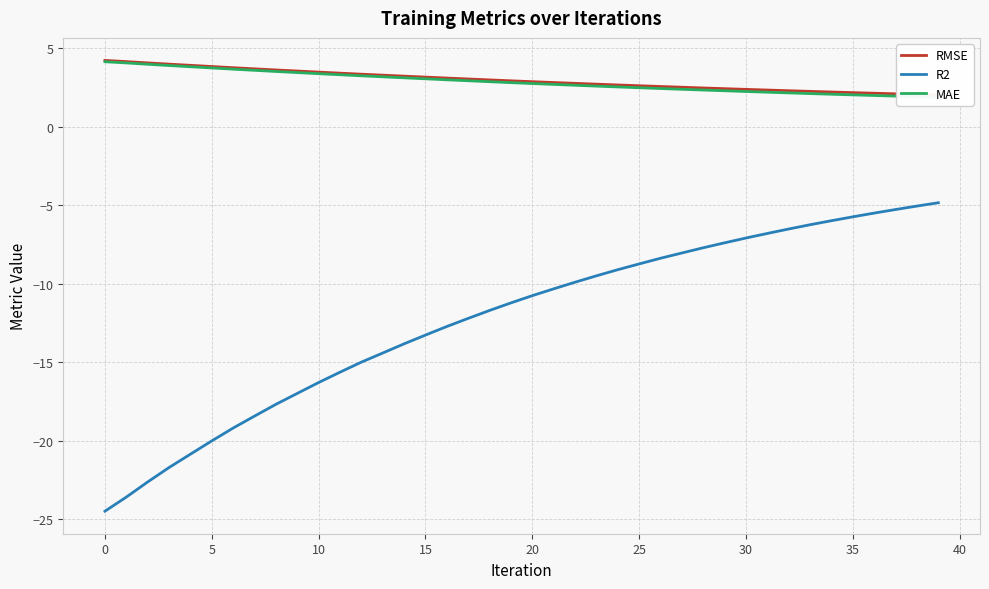

Between 29 and 35, which series saw the biggest shift?

R2